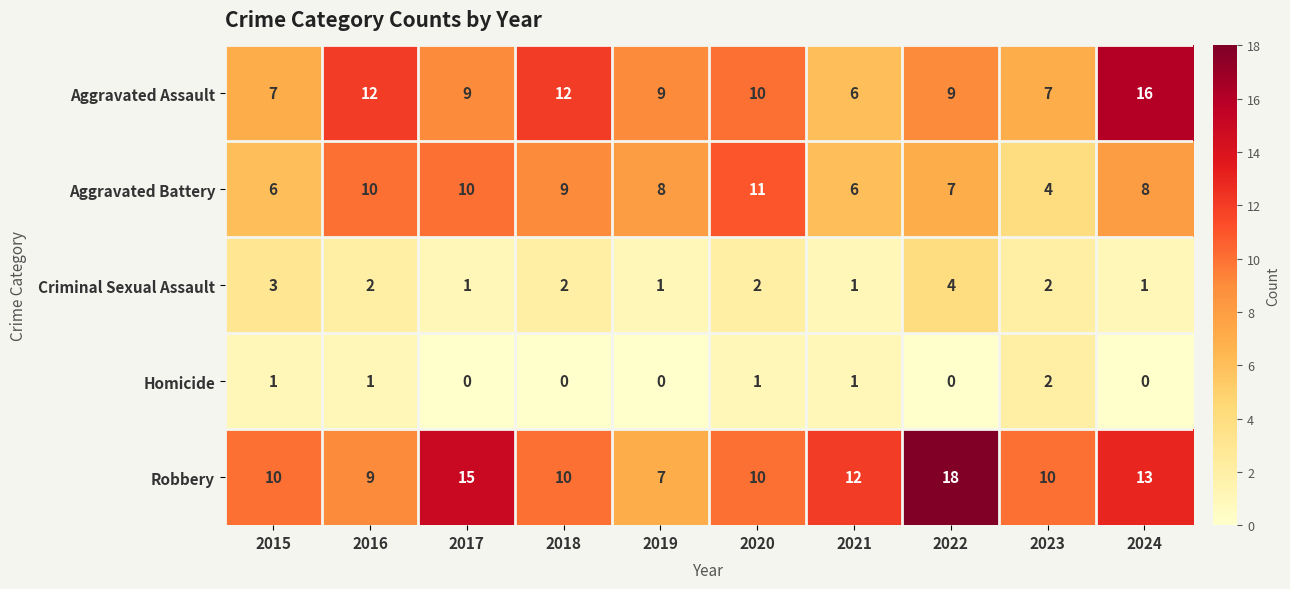

Which category has the lowest value in the Robbery series?

2019